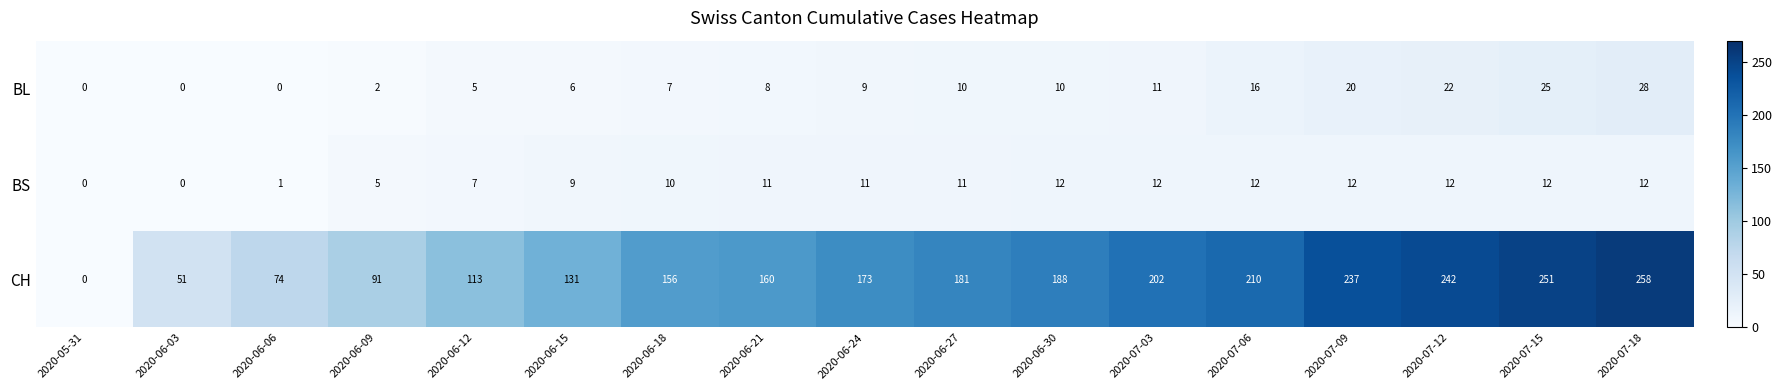

True or false: CH has a value of 39 at 2020-06-27.

False